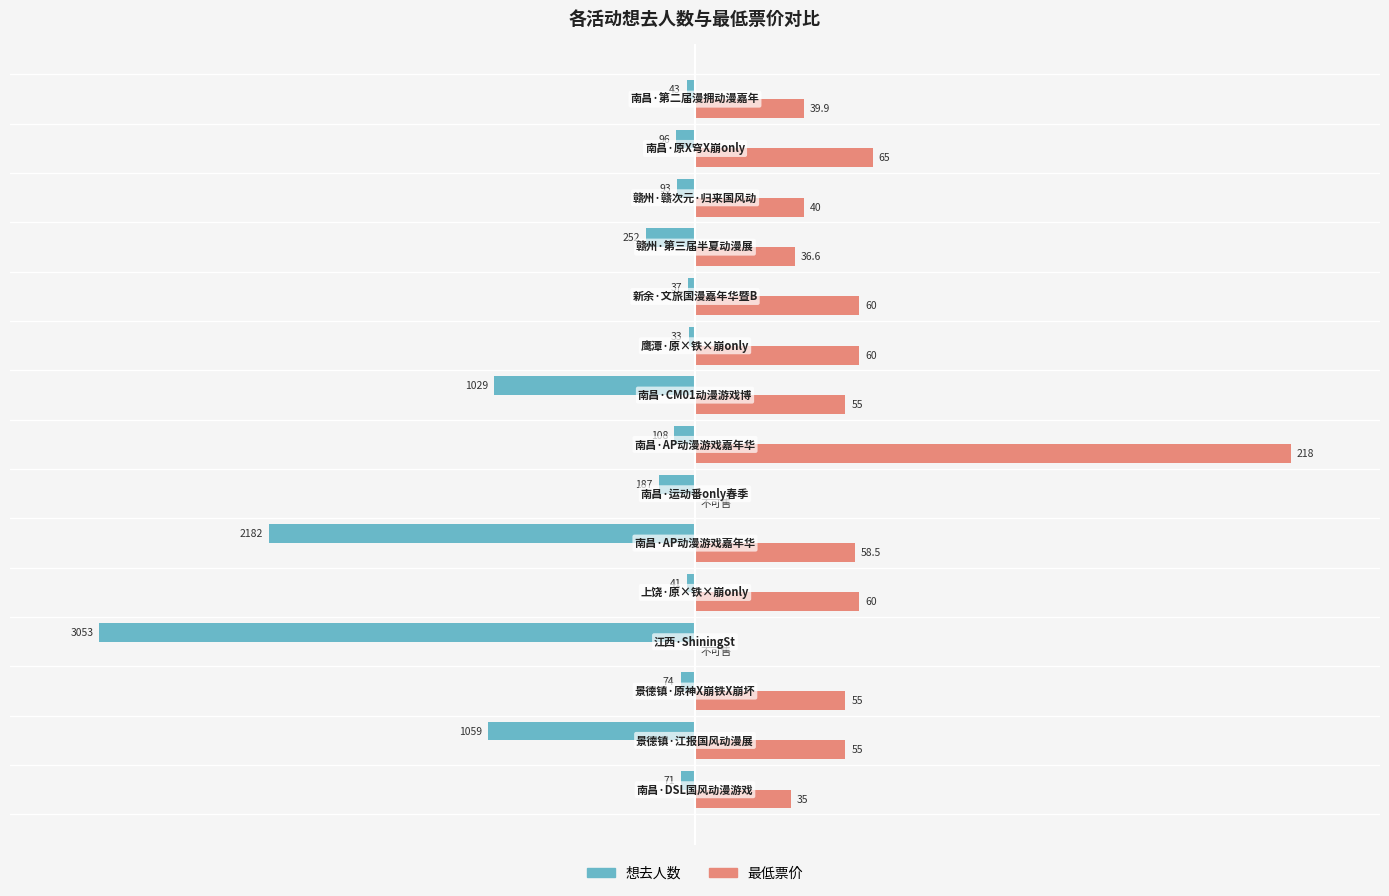

What are all the series names shown in the legend?

想去人数, 最低票价